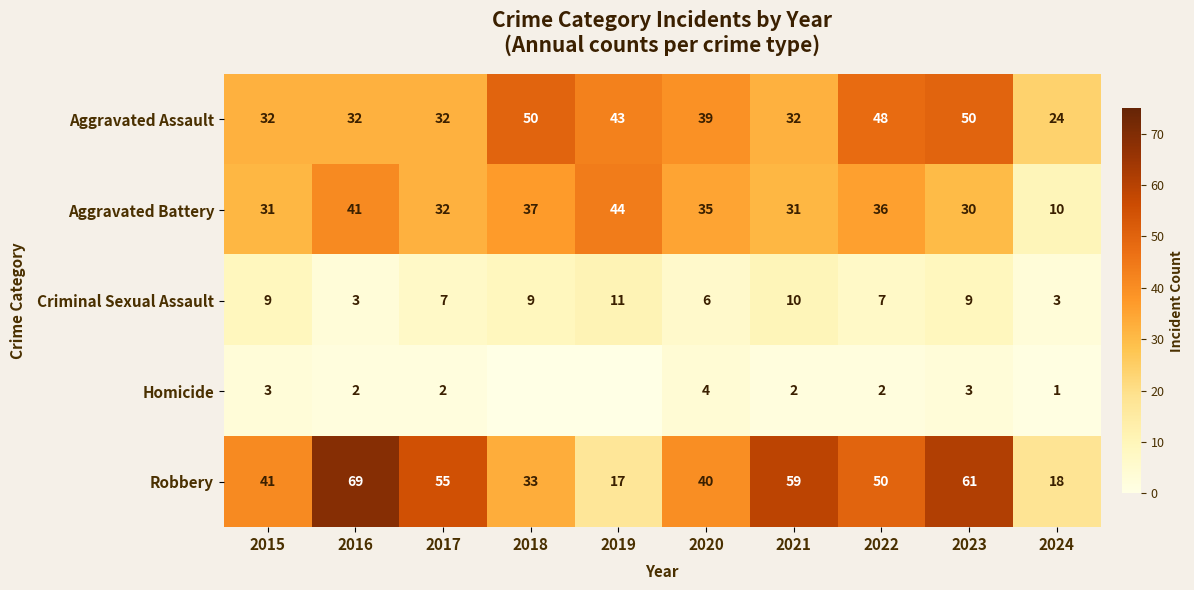

The value of Homicide at 2021 is 3. True or false?

False